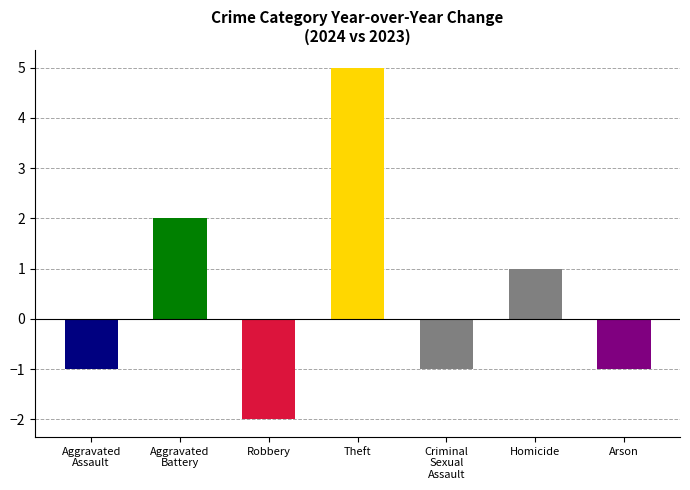

At which label is the value closest to 1?

Homicide